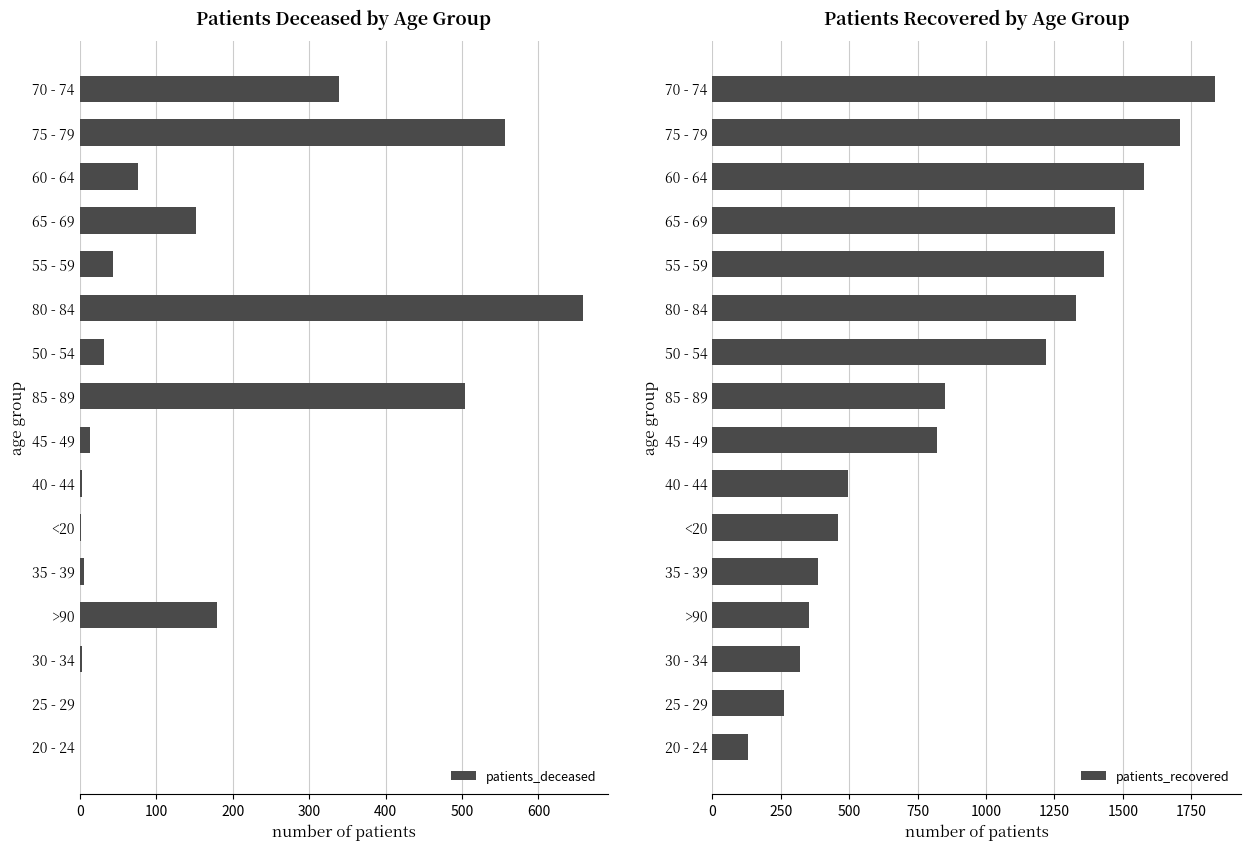

Is it true that patients_deceased equals 14 at 45 - 49?

True